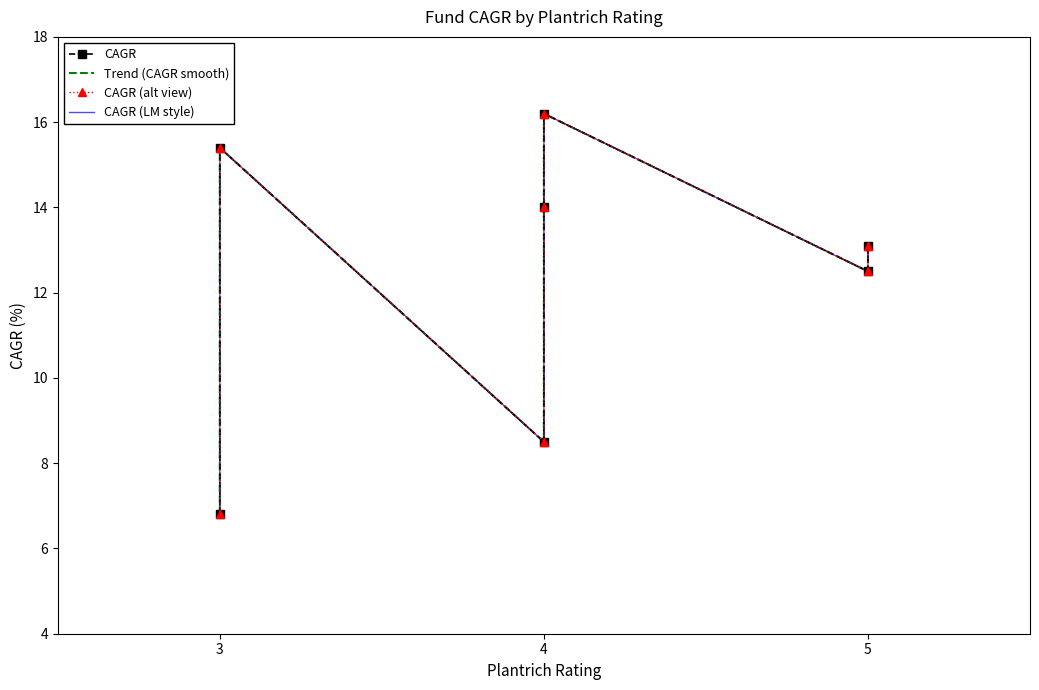

List the series in order of their peak value, lowest first.

CAGR, Trend (CAGR smooth), CAGR (alt view), CAGR (LM style)